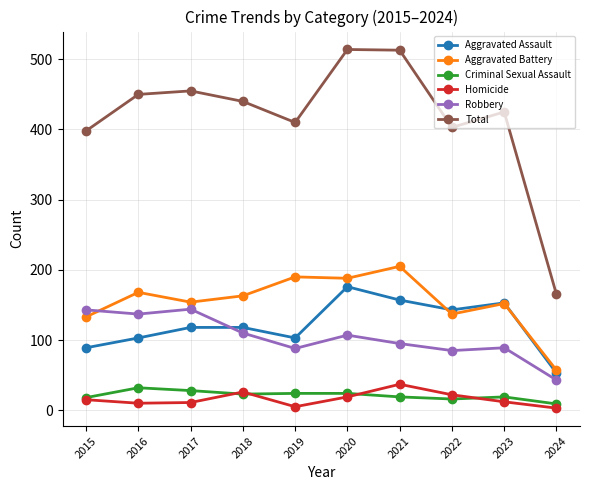

Which series has the largest total across all categories?

Total